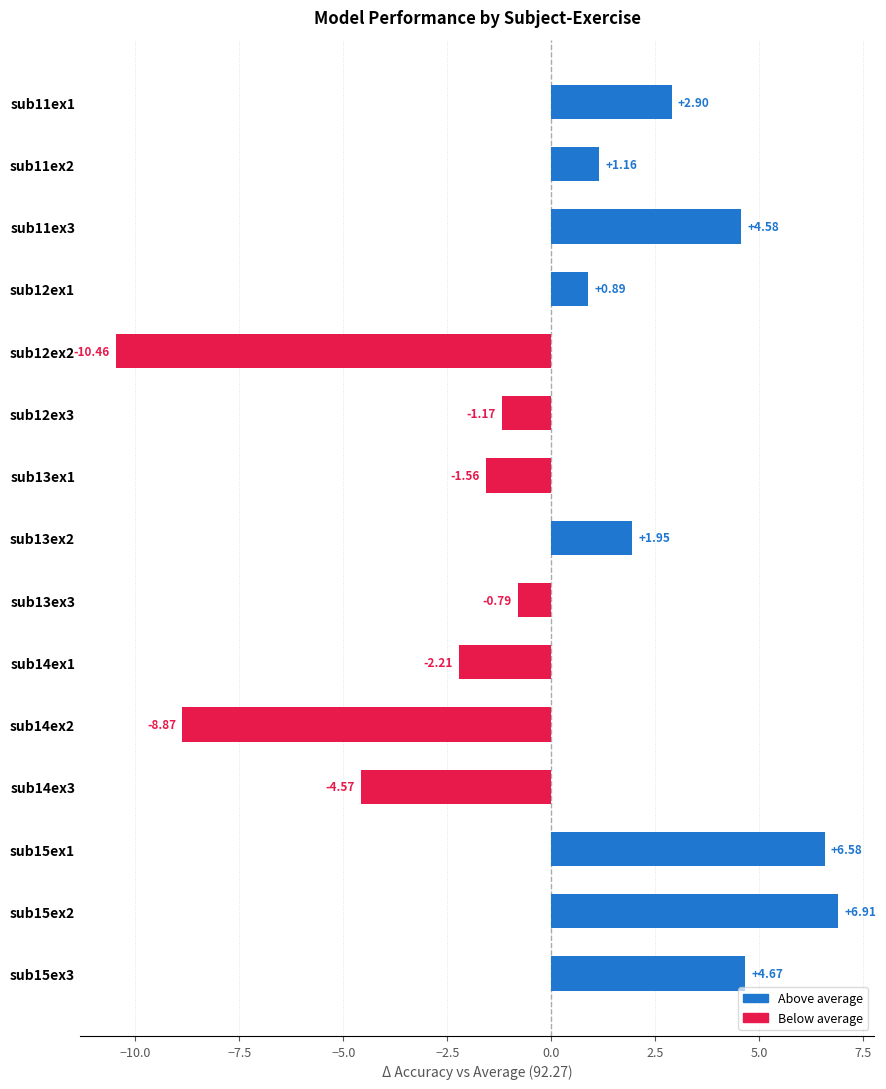

What is the change in value from sub15ex1 to sub15ex2?

+0.3